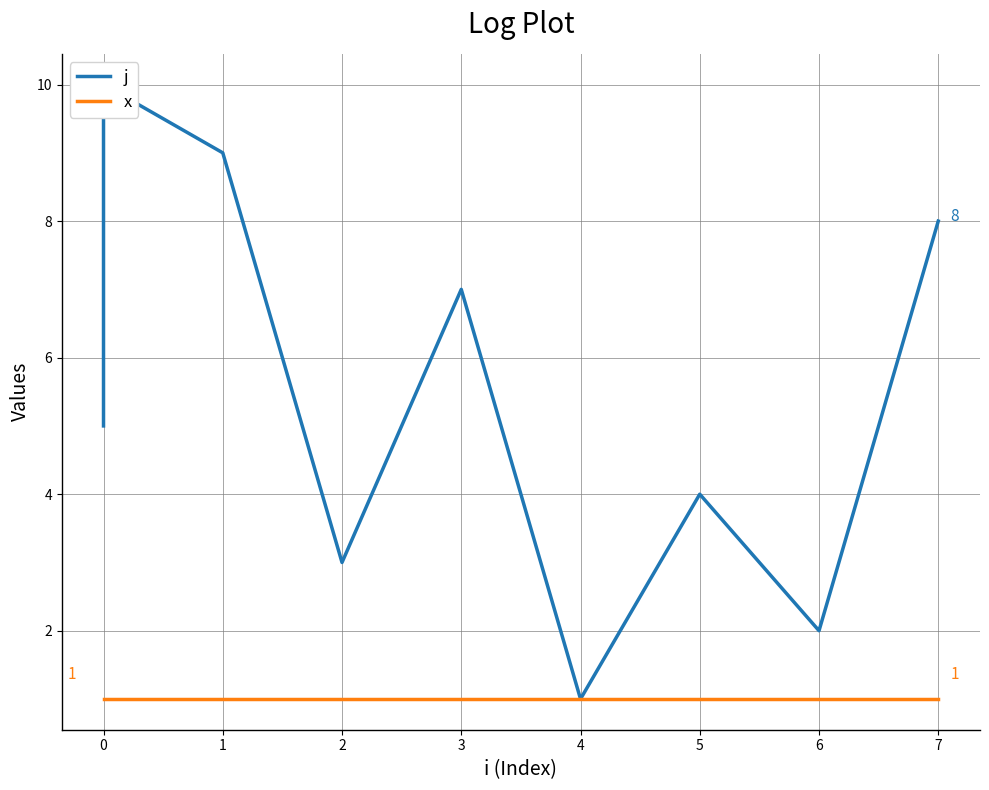

What is the average value of the j series?

6